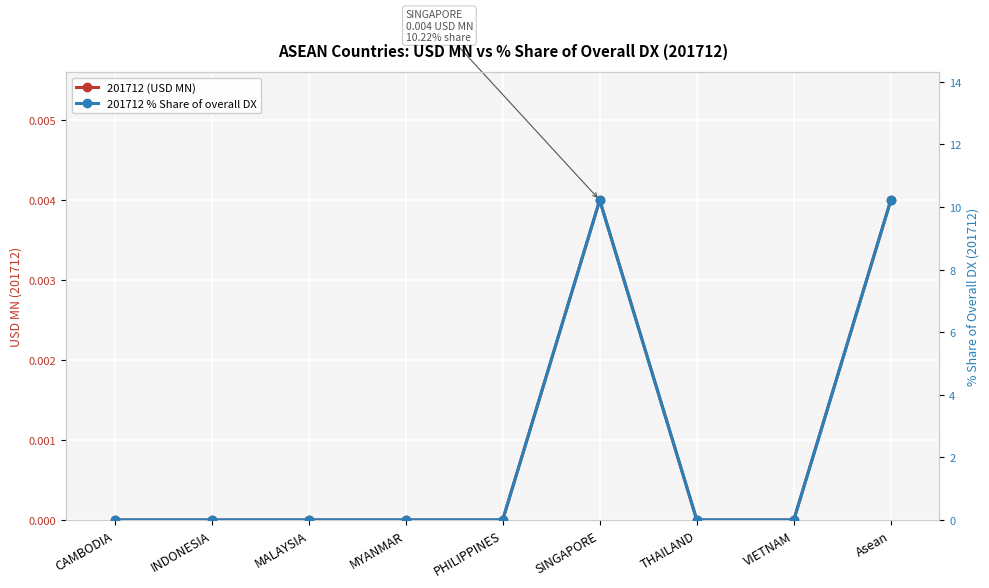

True or false: 201712 (USD MN) has a value of 0.0 at CAMBODIA.

False